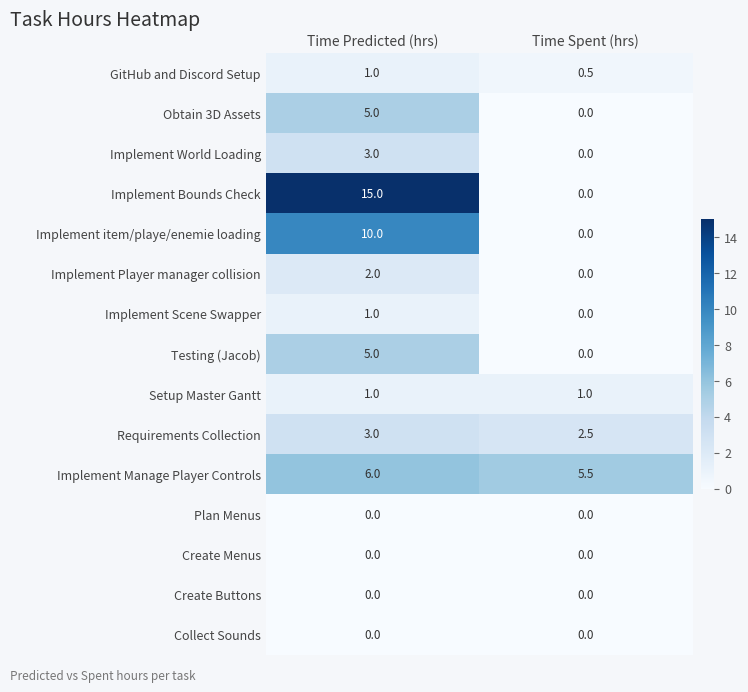

Which series has the largest total across all categories?

Implement Bounds Check